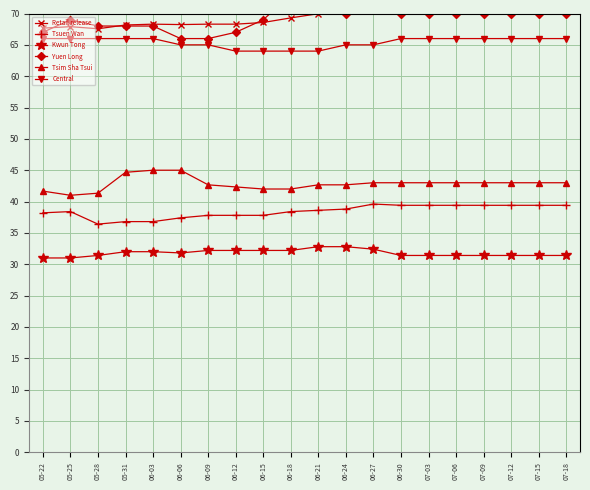

What is the label of the 17th point from the left?

07-09